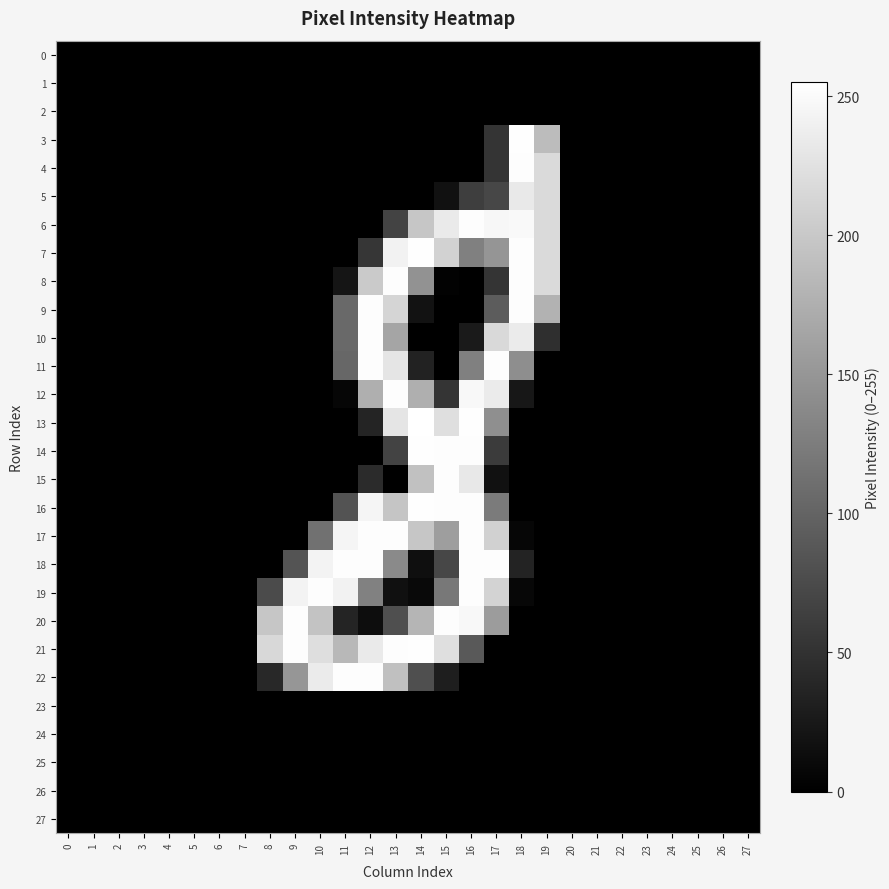

Which series has the largest range (max minus min)?

13